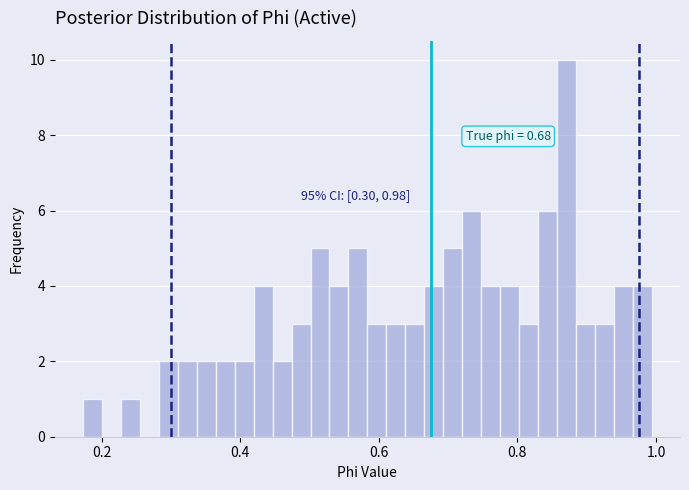

Around what value on the x-axis is the tallest bar? Give the approximate position of its centre, as read against the axis.

0.88